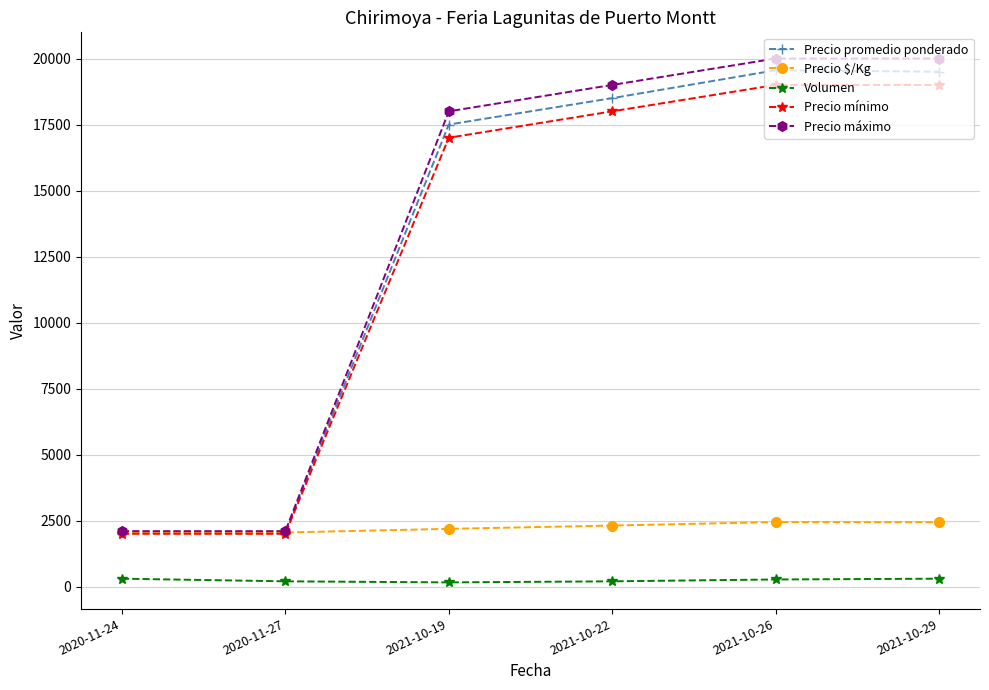

How many values in the Precio mínimo series are below 18000?

3